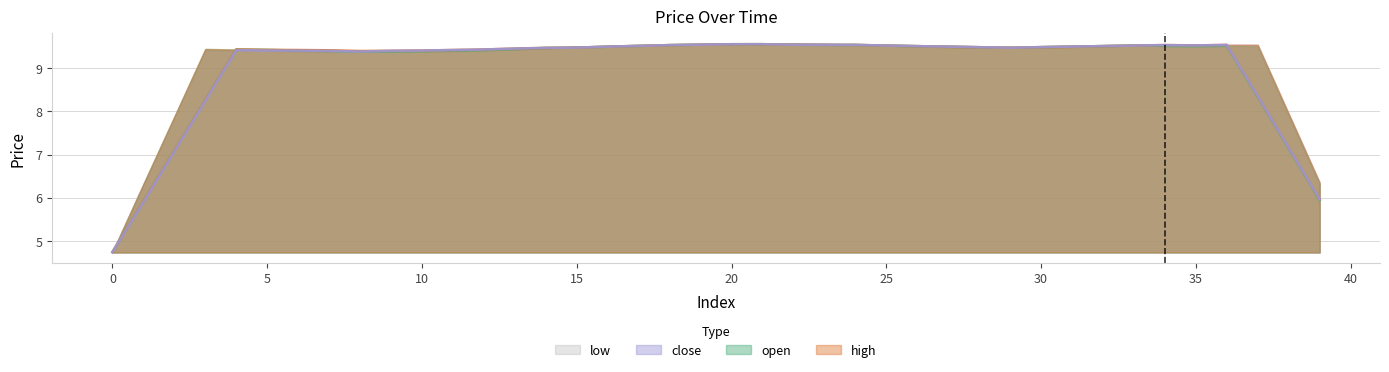

What is the label of the 3rd point from the right?

37